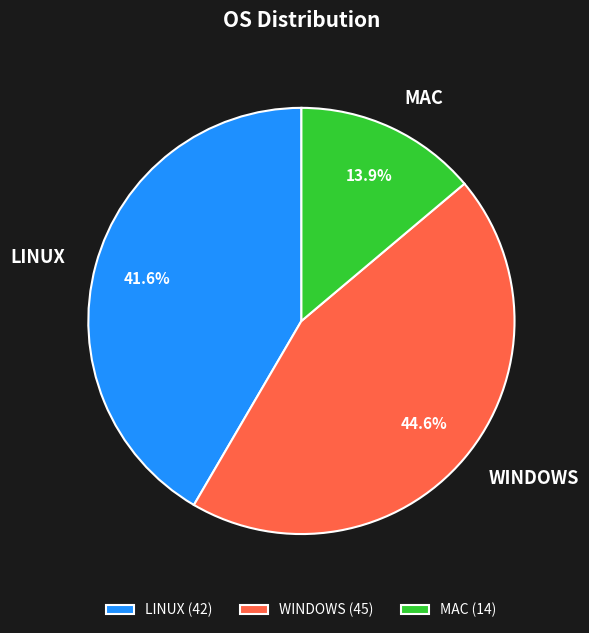

Count the number of slices in the pie.

3